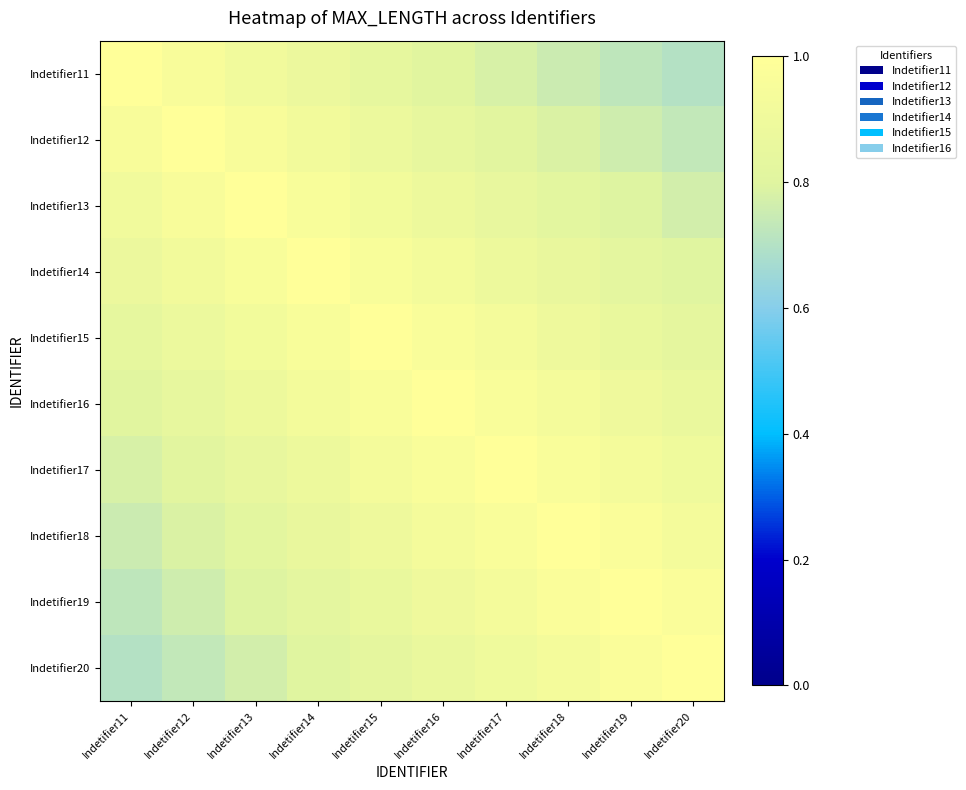

Count the number of data series in this chart.

10